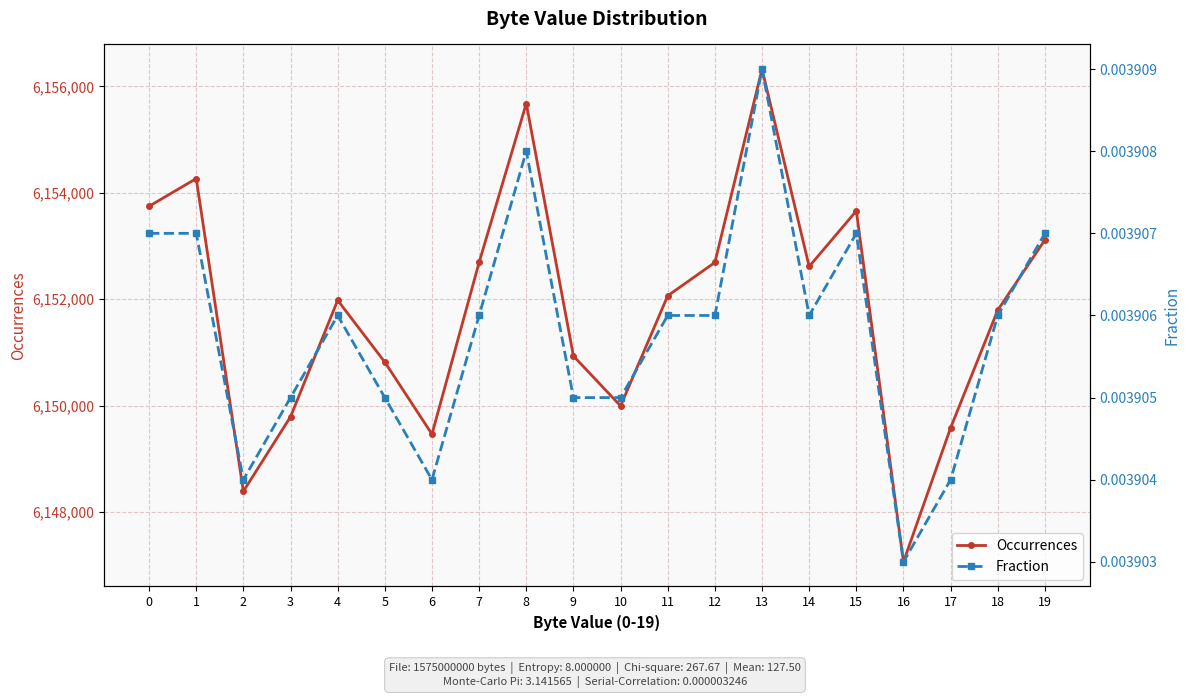

List the labels in order of Fraction value, largest first.

13, 8, 0, 1, 15, 19, 4, 7, 11, 12, 14, 18, 3, 5, 9, 10, 2, 6, 17, 16